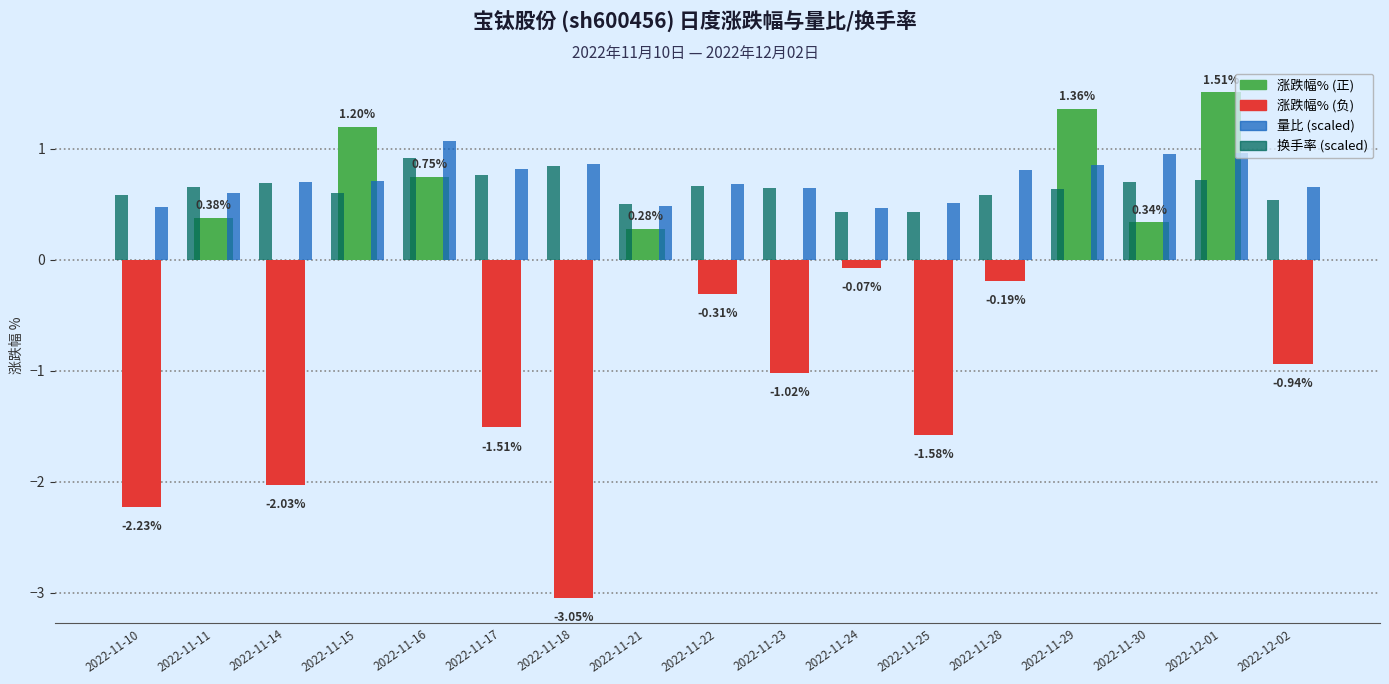

List the labels in order of value, largest first.

2022-12-01, 2022-11-29, 2022-11-15, 2022-11-16, 2022-11-11, 2022-11-30, 2022-11-21, 2022-11-24, 2022-11-28, 2022-11-22, 2022-12-02, 2022-11-23, 2022-11-17, 2022-11-25, 2022-11-14, 2022-11-10, 2022-11-18